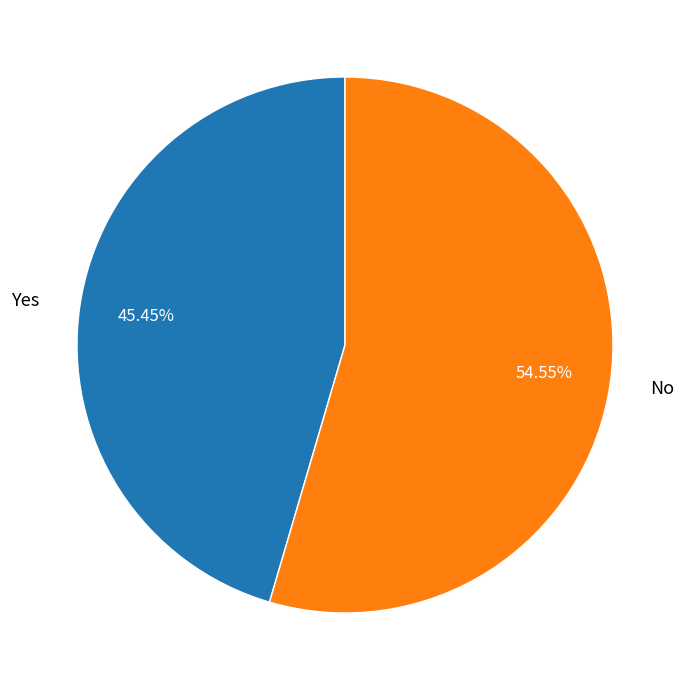

Which slice is the smallest?

Yes